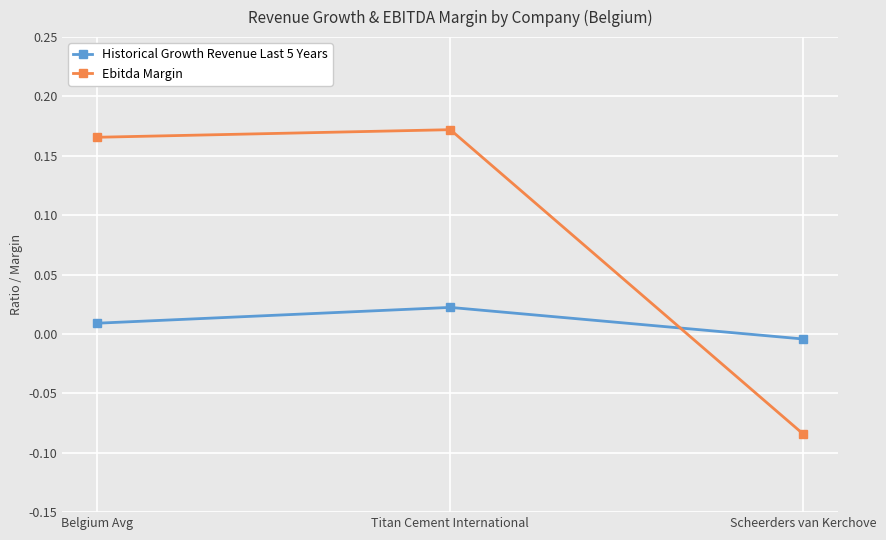

Which category has the lowest value in the Ebitda Margin series?

Scheerders van Kerchove